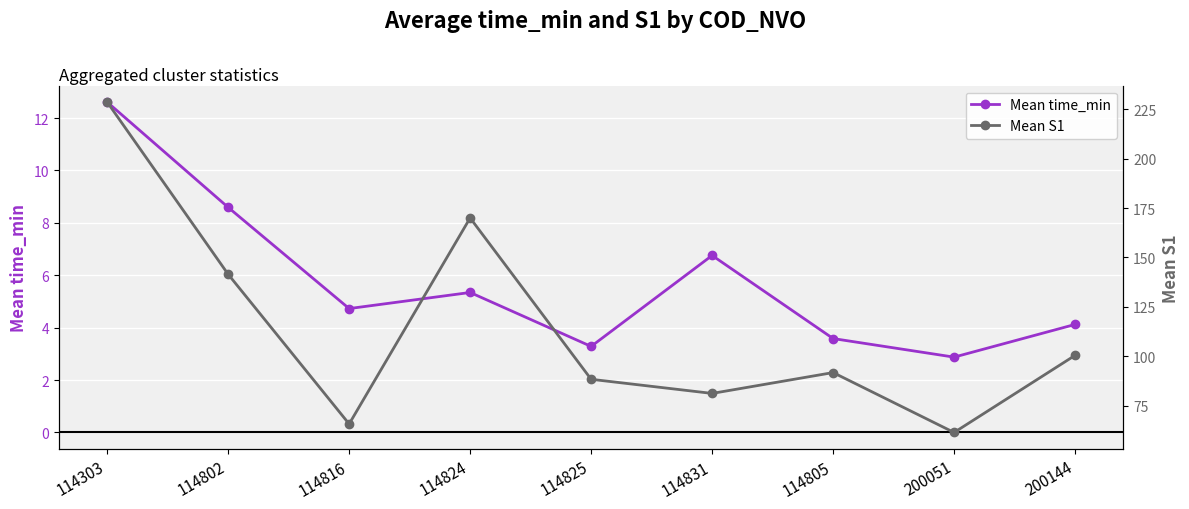

Is the value of Mean S1 at 114825 greater than the value of Mean time_min at 114824?

Yes